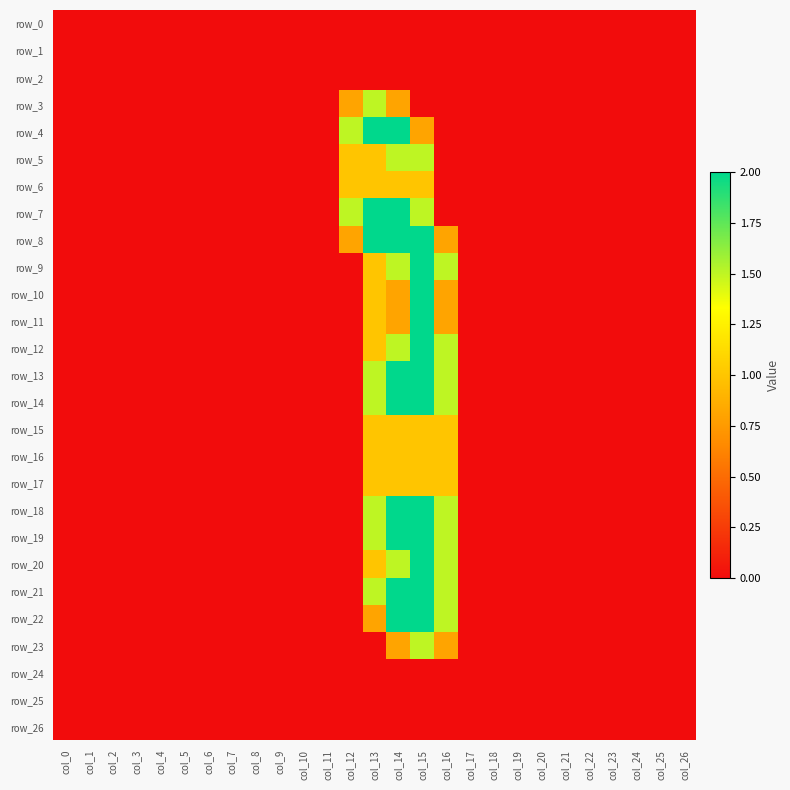

What is the difference between the row_5 values at col_15 and col_5?

1.5